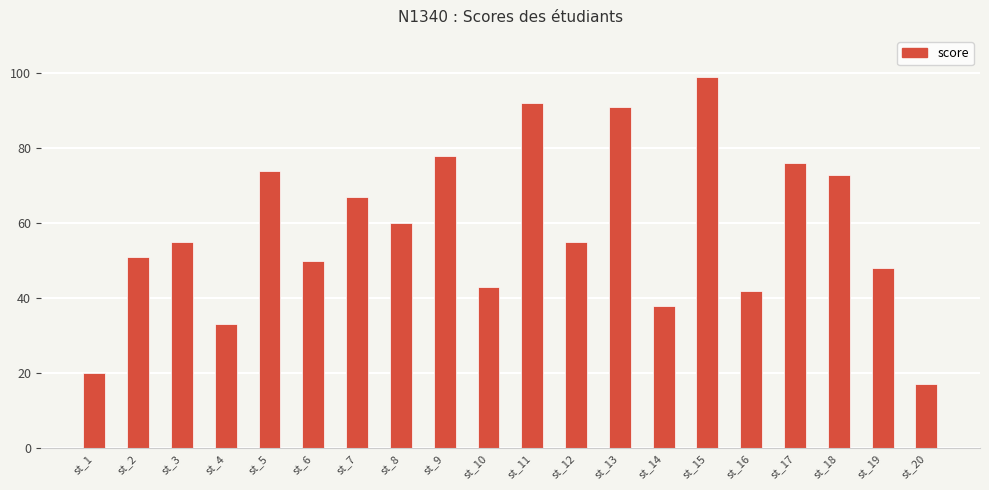

How many categories are shown in the chart?

20